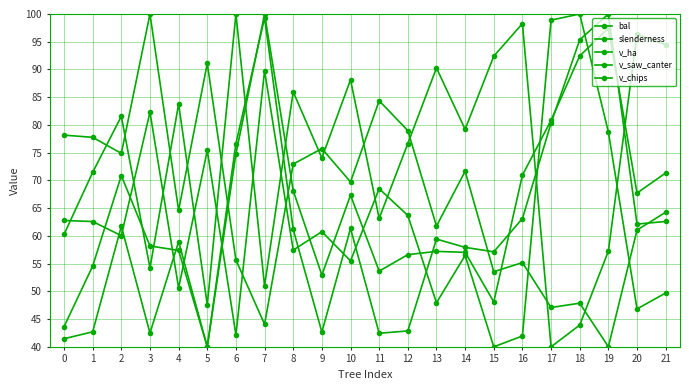

Is this an area chart (filled region under the line)?

No